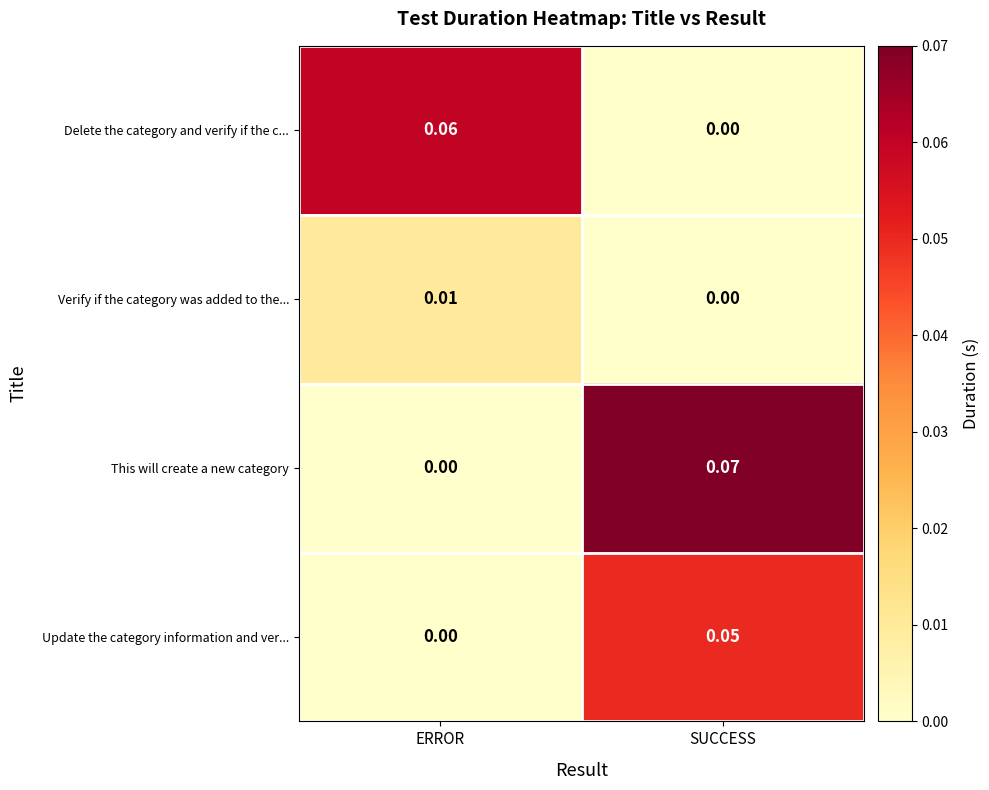

At which label does This will create a new category reach its minimum?

ERROR